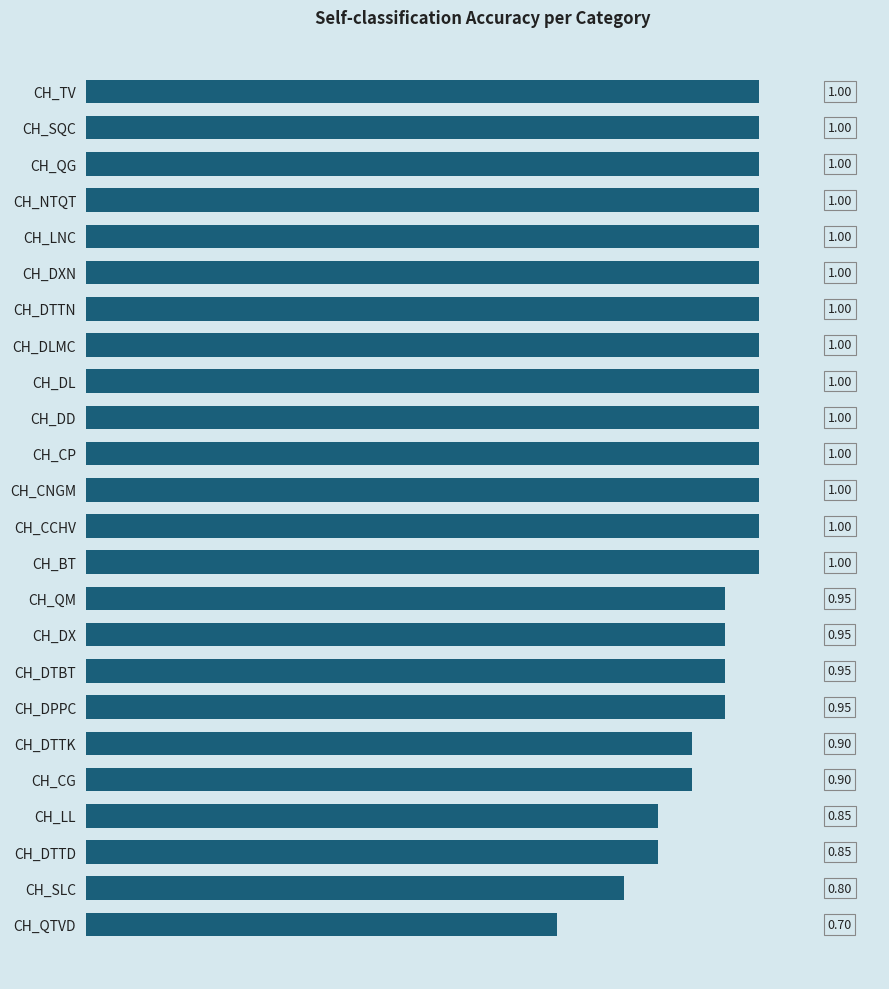

What is the sum of all values?

22.8